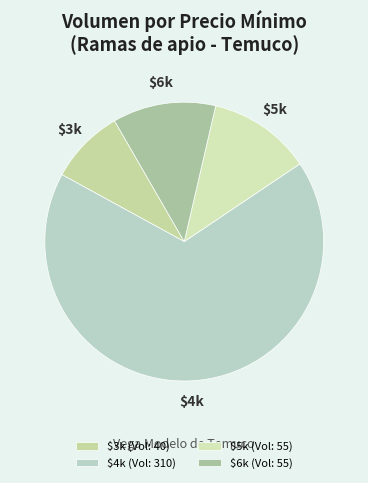

Does any single category account for the majority?

Yes